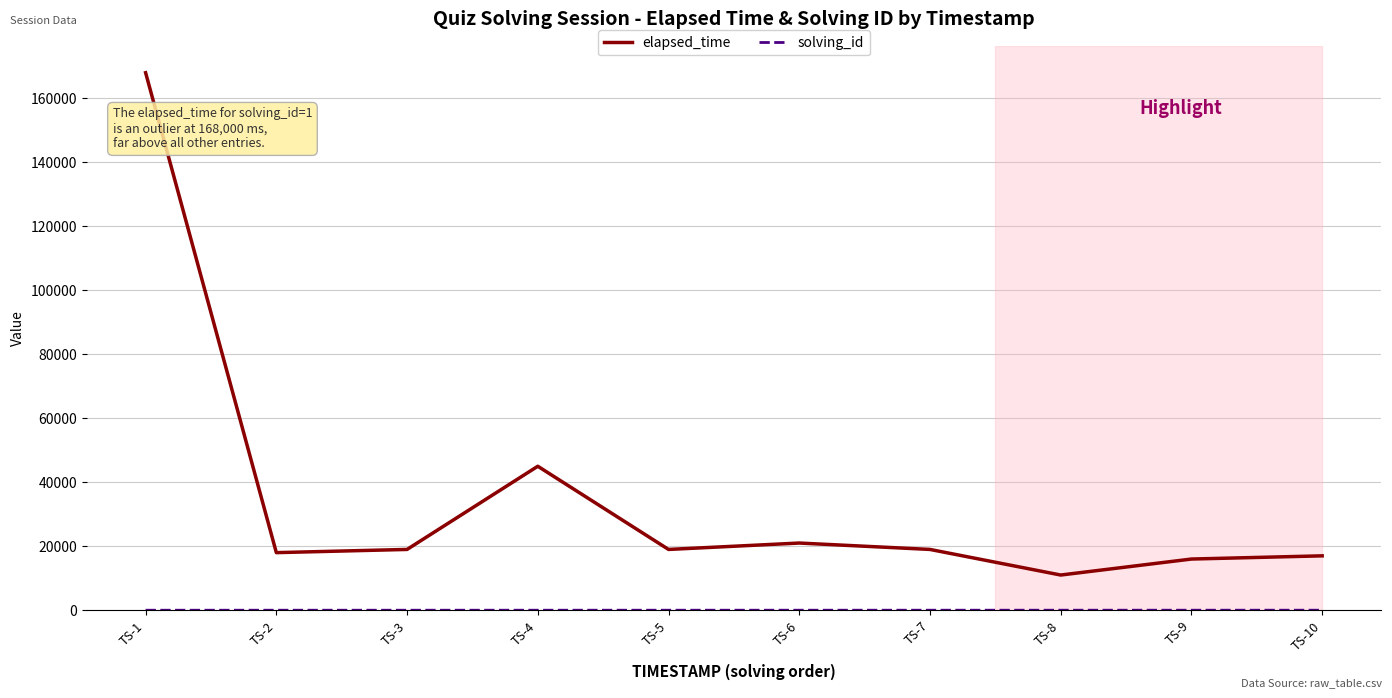

Which series has the largest total across all categories?

elapsed_time